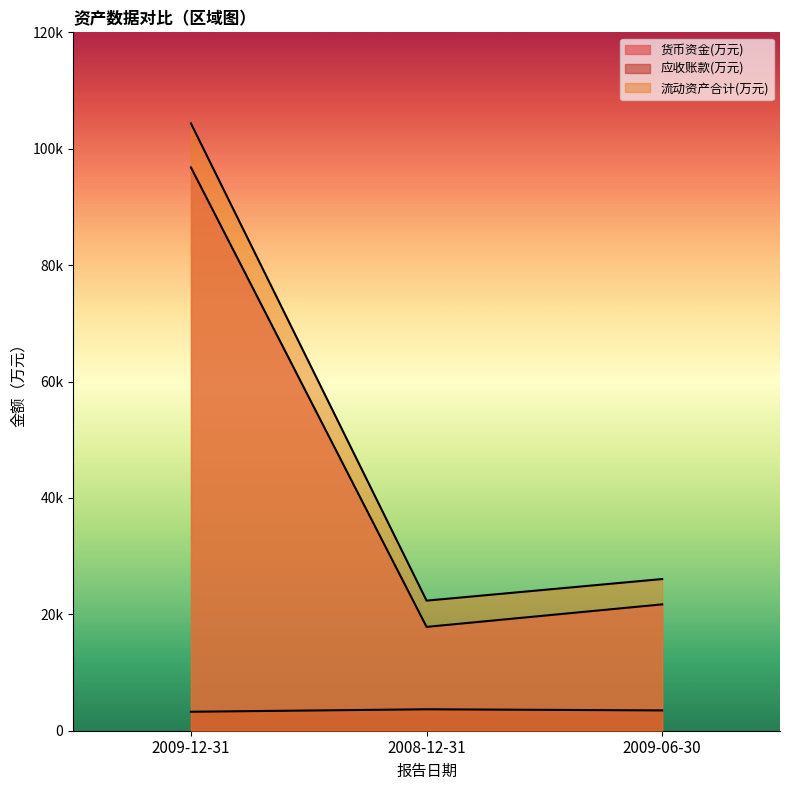

What is the label of the 3rd point from the left?

2009-06-30